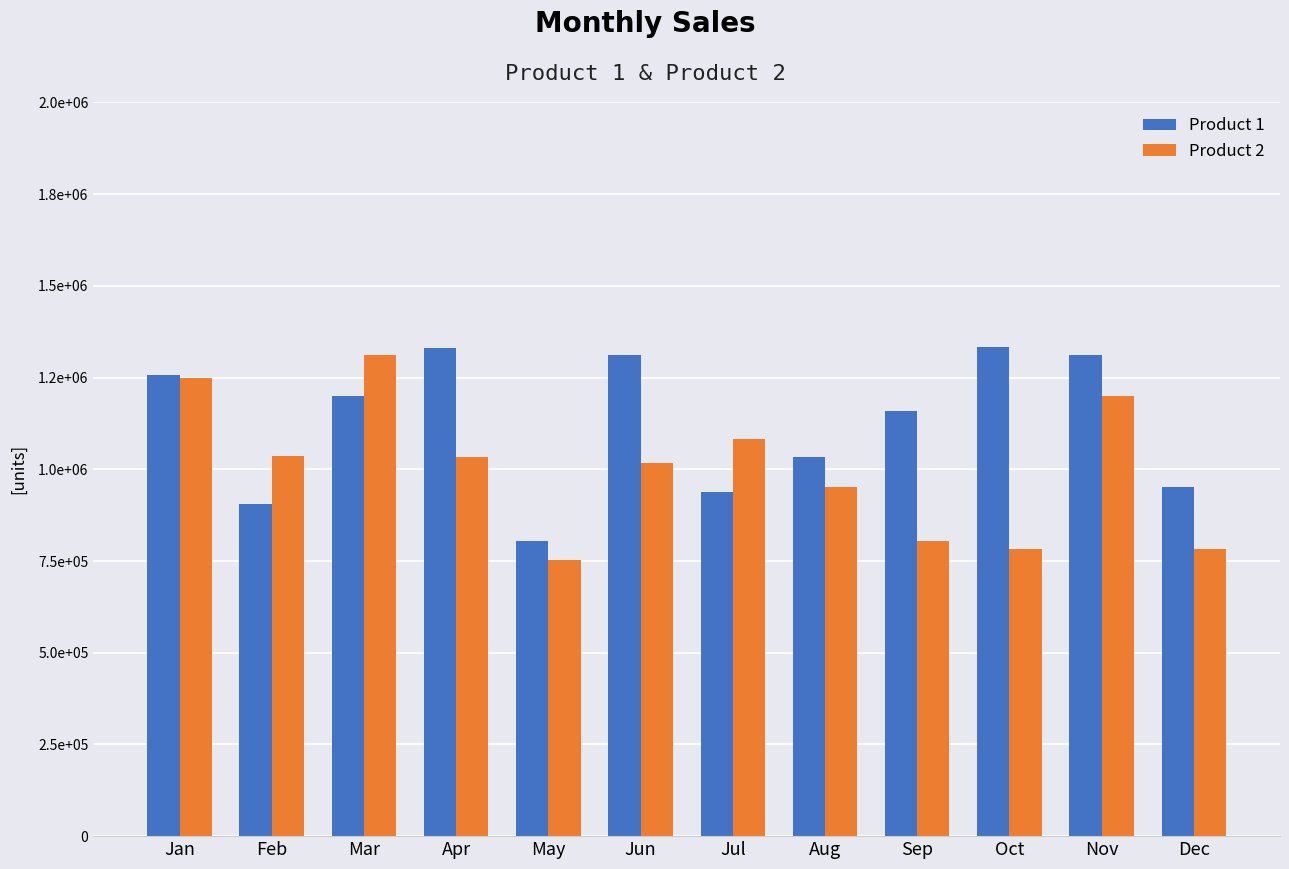

What are all the series names shown in the legend?

Product 1, Product 2